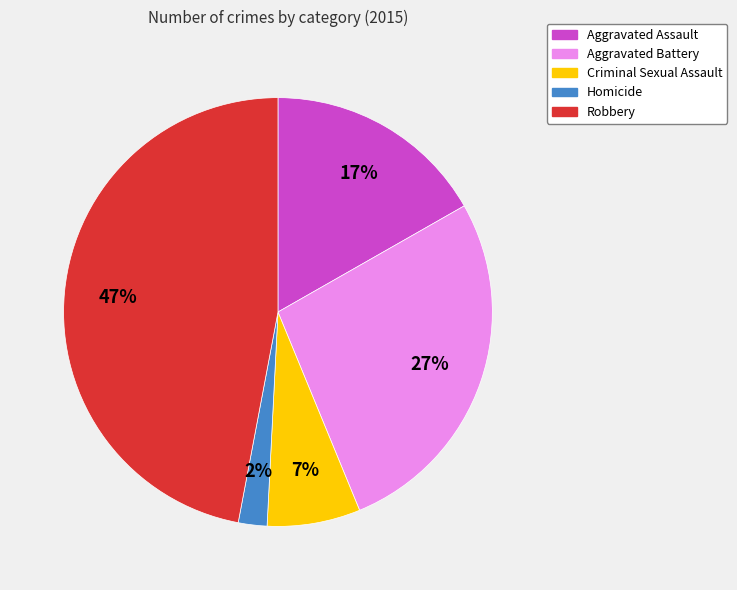

Approximately how many times larger is the value at Homicide compared to Aggravated Battery?

0.1